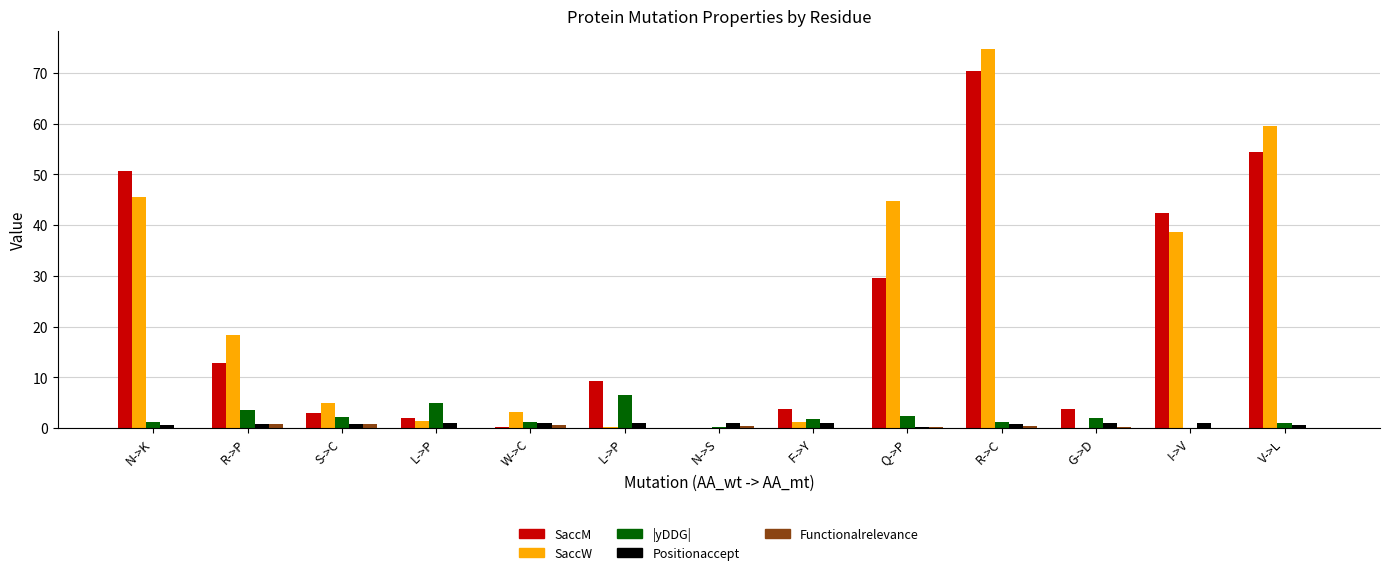

Is the value of SaccW at Q->P greater than the value of Functionalrelevance at I->V?

Yes